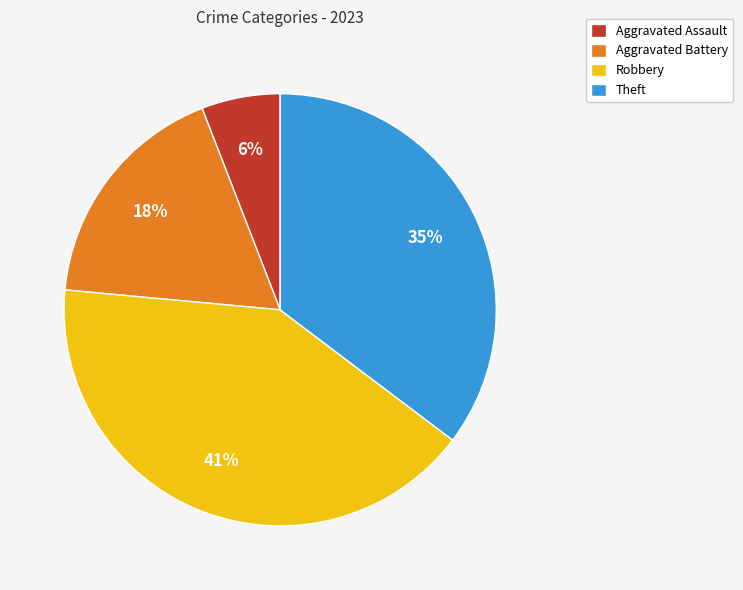

To the nearest percent, what percentage of the pie is Robbery?

41%